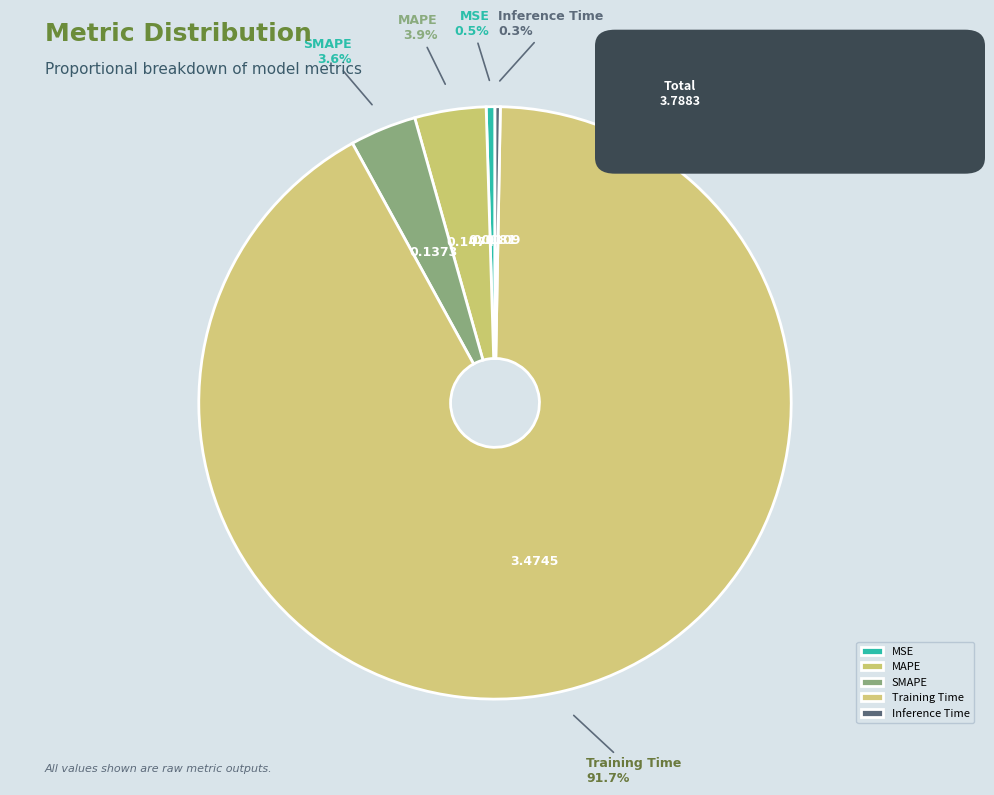

To the nearest percent, what is the difference between the largest and smallest slice percentages?

91%